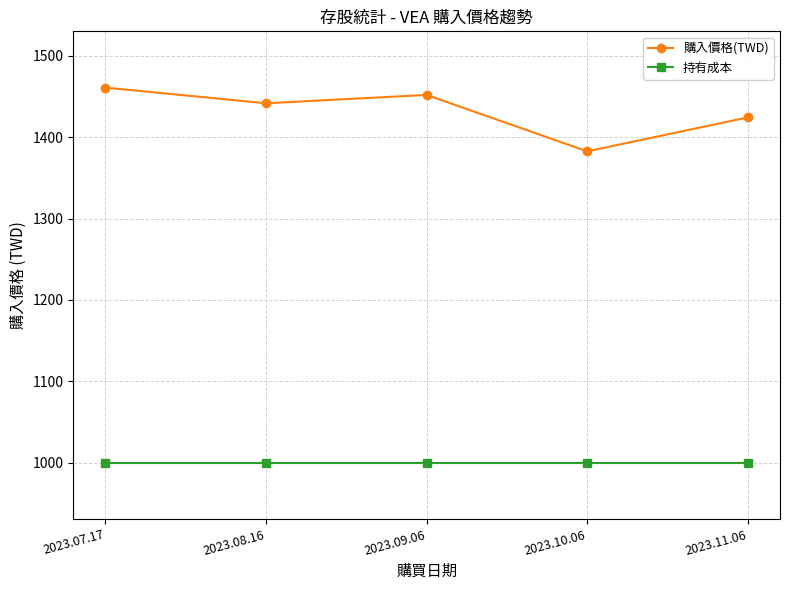

What is the sum of all 購入價格(TWD) values?

7162.4